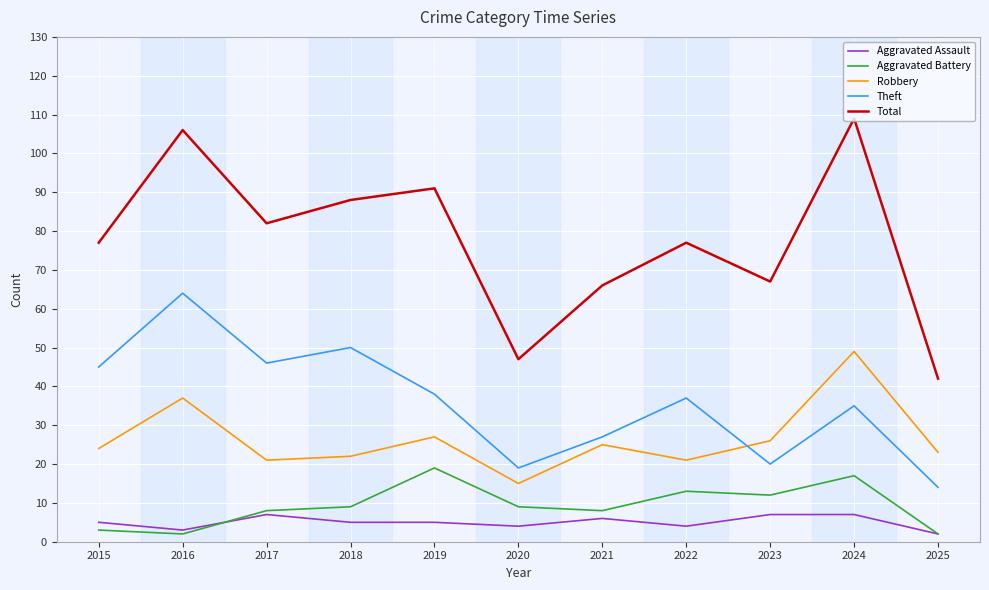

Rank the series at 2022 from lowest to highest value.

Aggravated Assault, Aggravated Battery, Robbery, Theft, Total